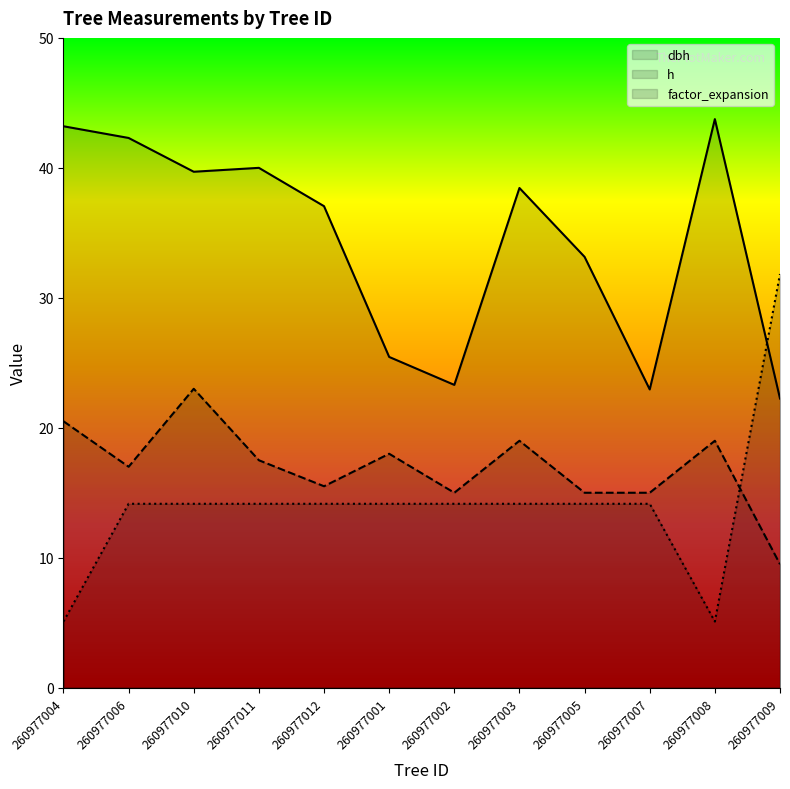

In dbh, how many points are lower than both neighbors (excluding endpoints)?

3